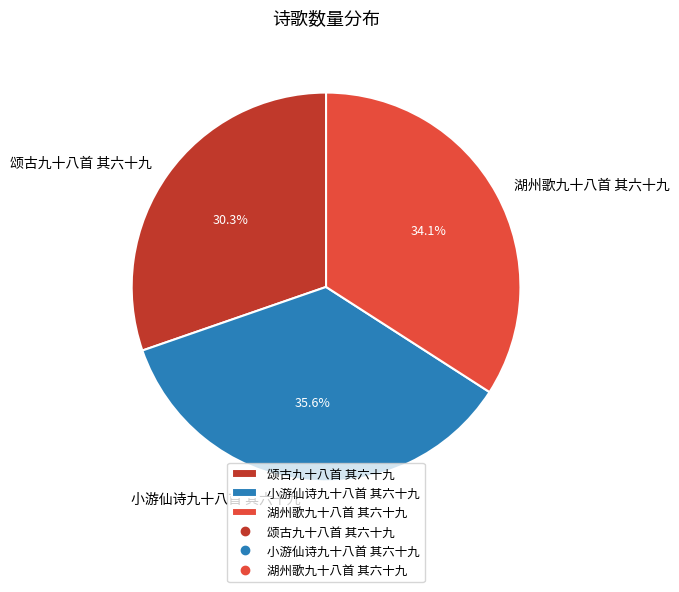

Which has a higher value, 颂古九十八首 其六十九 or 湖州歌九十八首 其六十九?

湖州歌九十八首 其六十九